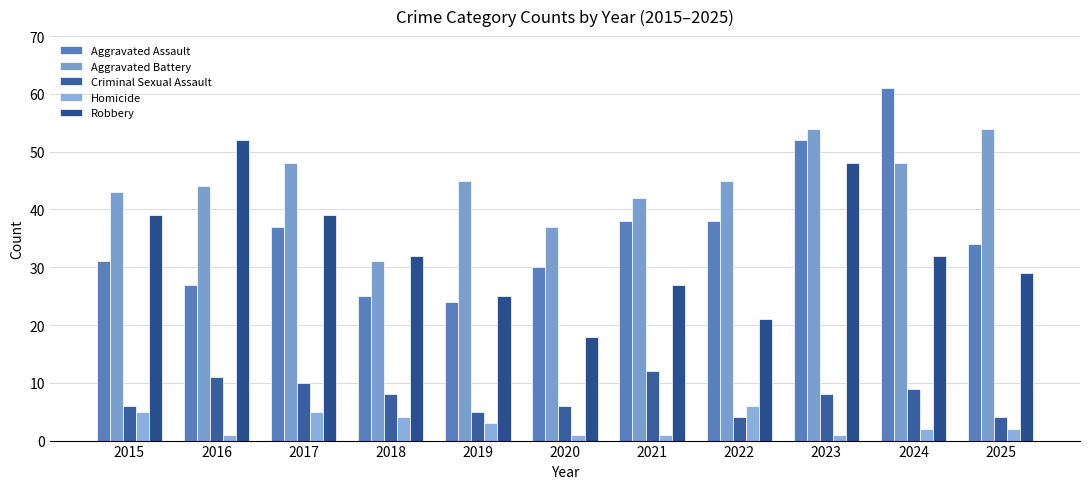

The value of Aggravated Battery at 2025 is 84. True or false?

False